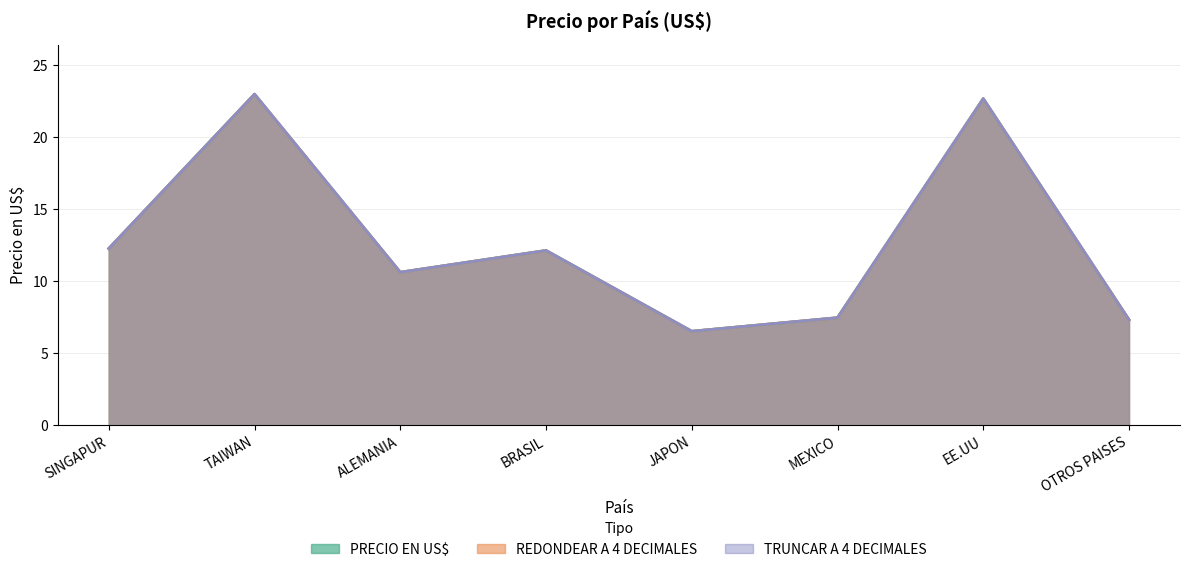

True or false: PRECIO EN US$ has more than 1 points higher than both neighbors.

True